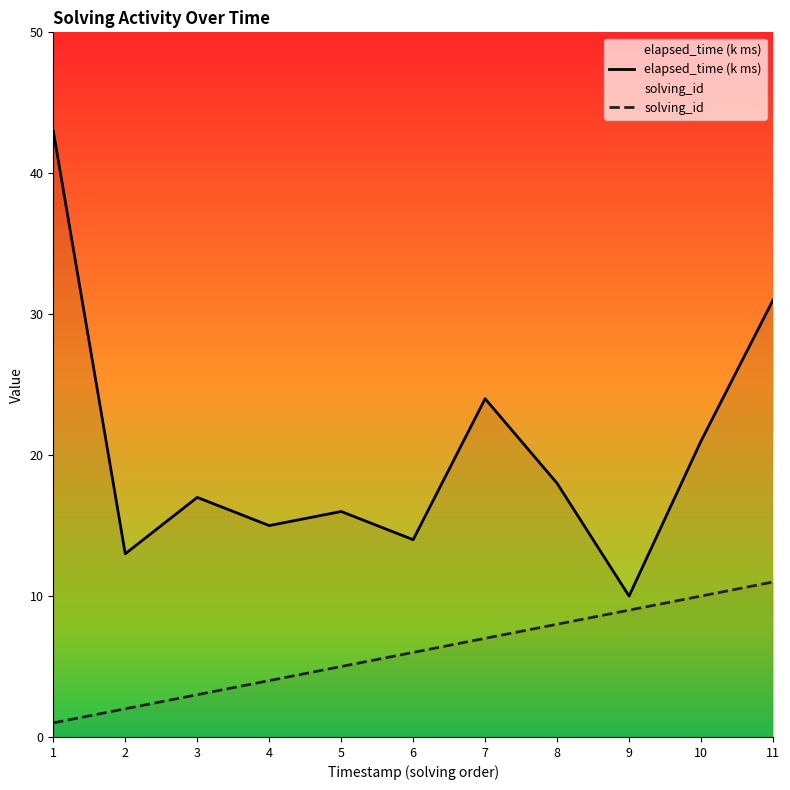

What is the total value across all series at 10?

31